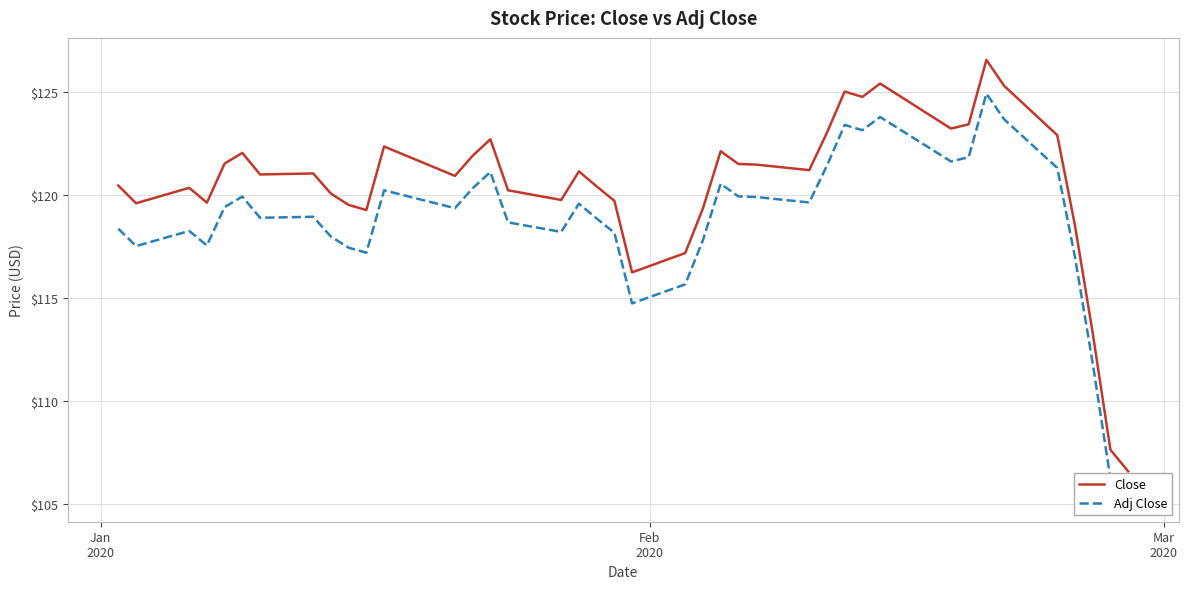

Is it true that Adj Close equals 171.9 at 27?

False